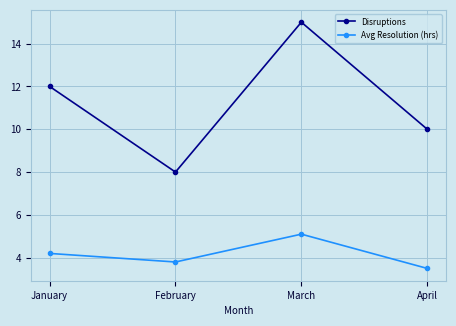

What is the approximate value of Avg Resolution (hrs) at January?

4.2